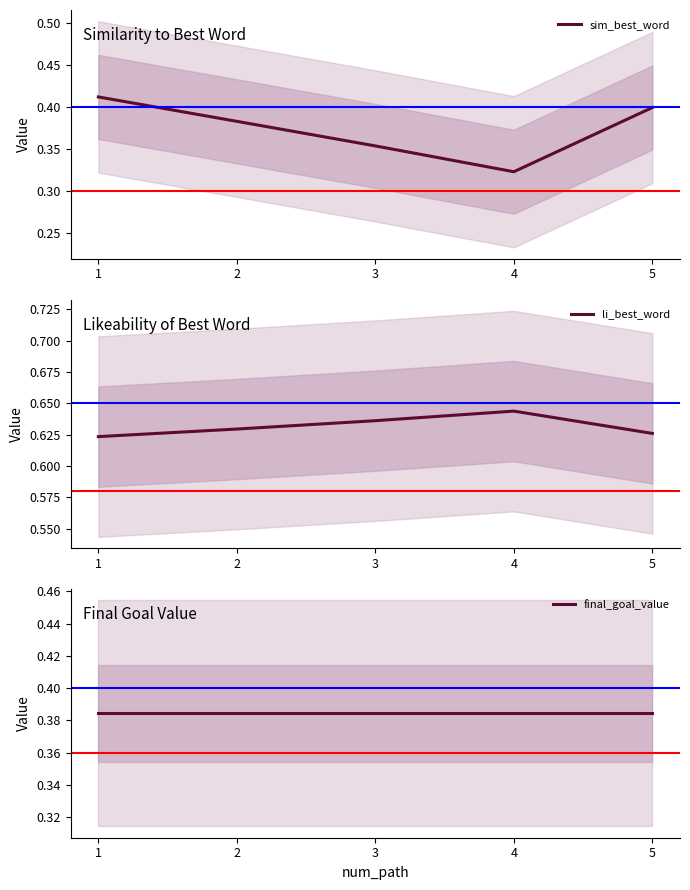

Rank the categories by li_best_word value from lowest to highest.

1, 5, 2, 3, 4